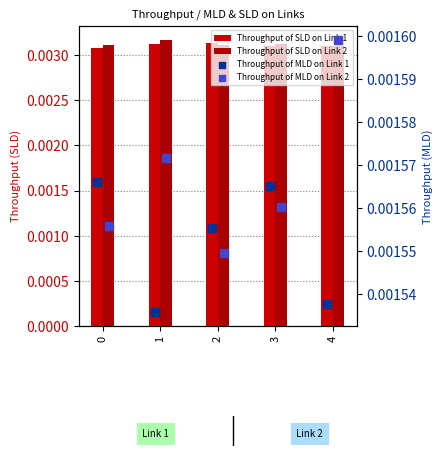

Which series reaches the minimum Y coordinate?

Throughput of MLD on Link 1